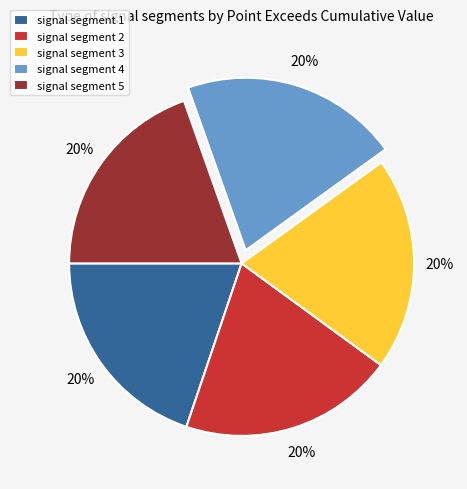

To the nearest percent, what portion does signal segment 5 represent?

20%